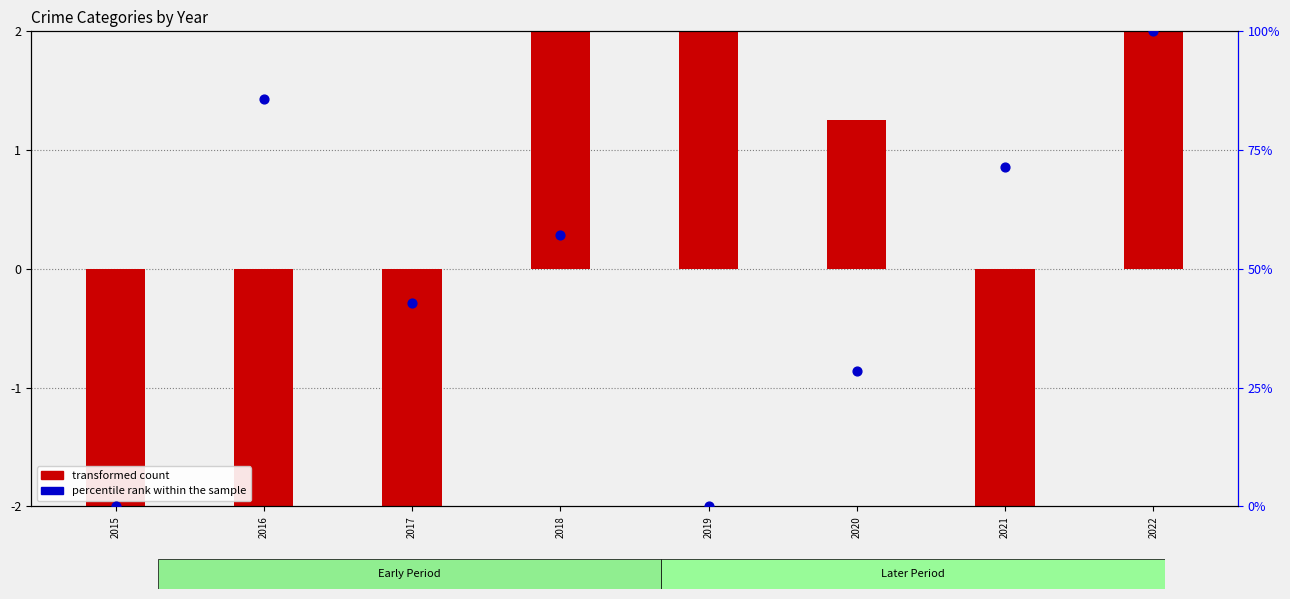

At how many categories does at least one series exceed 53?

4